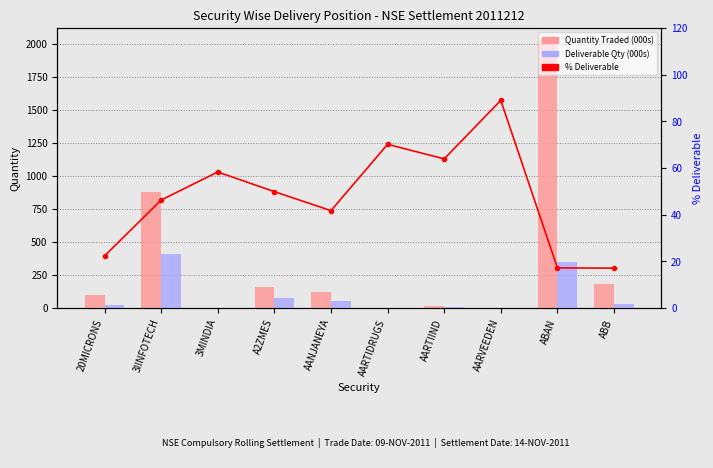

How many series are shown in this chart?

3